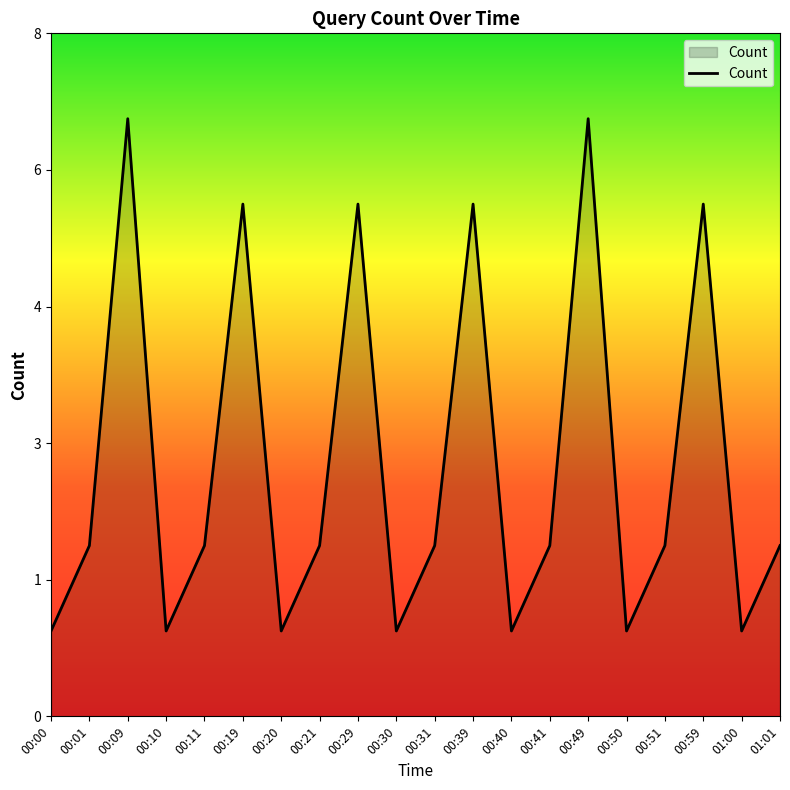

Reading left to right, transcribe all the data shown in this chart.

1	2	7	1	2	6	1	2	6	1	2	6	1	2	7	1	2	6	1	2